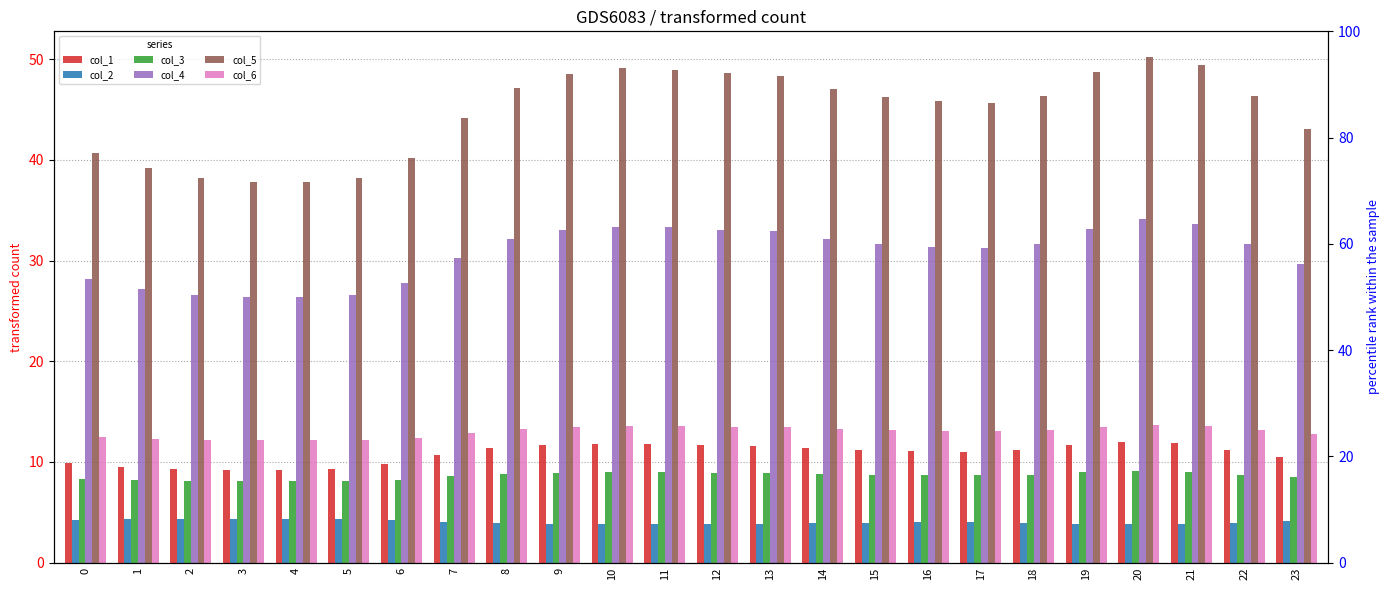

Where is col_5 nearest to the value 44?

7